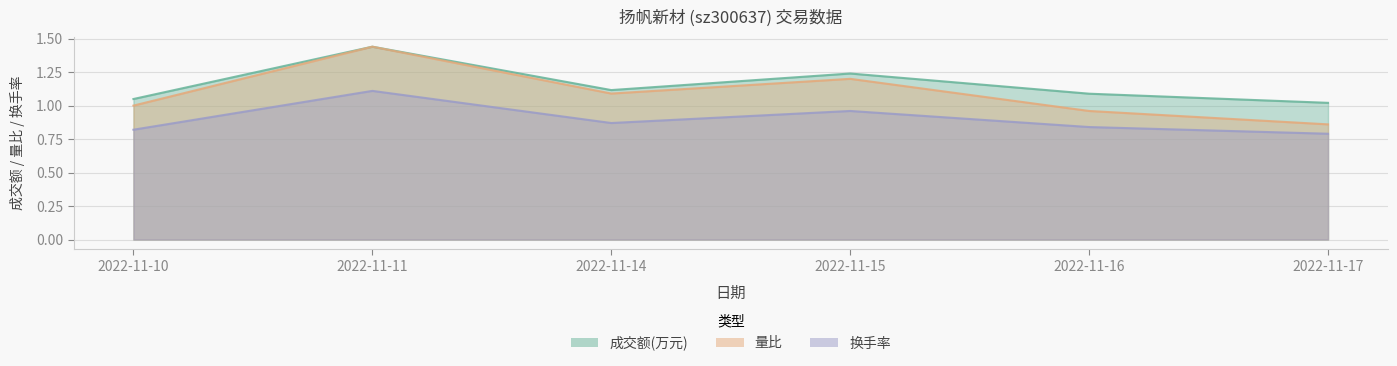

True or false: 量比 and 换手率 cross at least once.

False